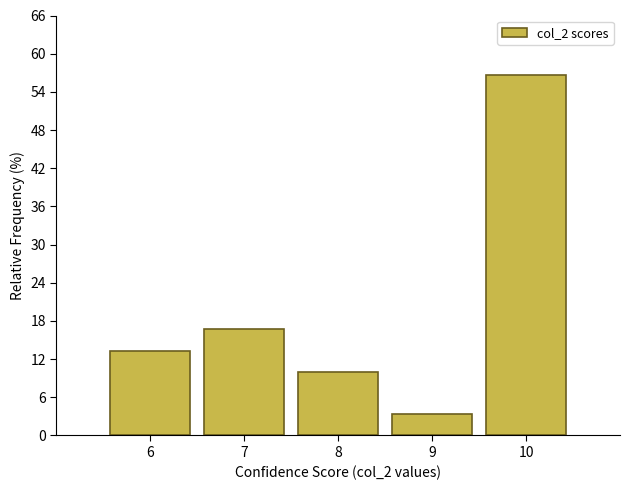

Which range on the x-axis has the tallest bar?

9.5 to 10.5